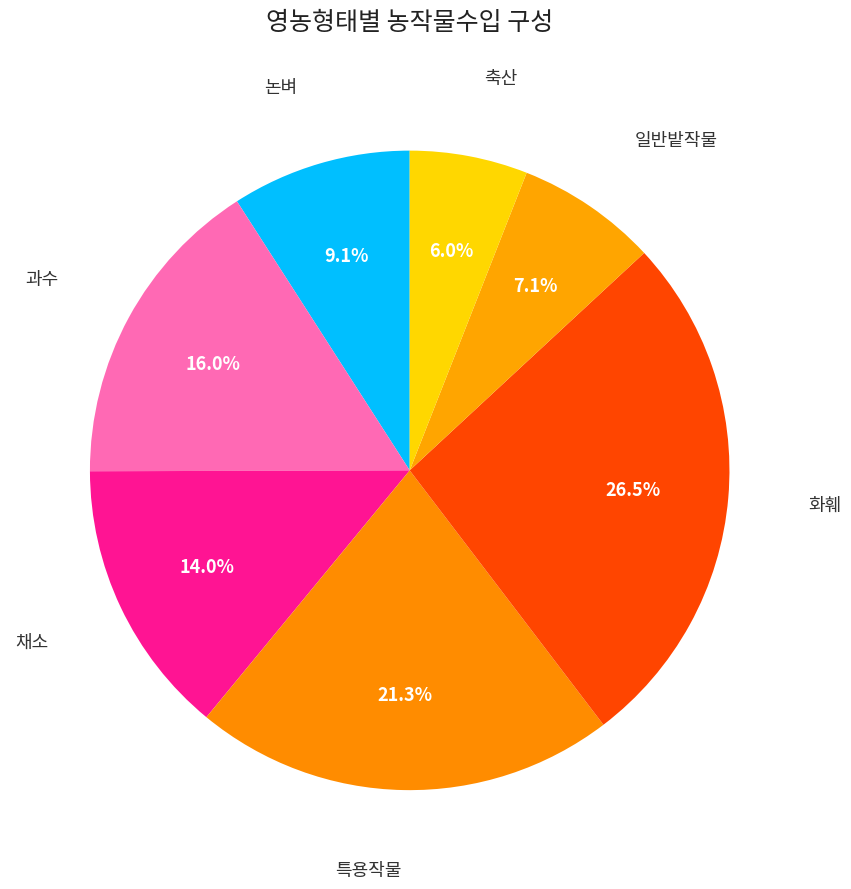

Is there any slice that represents more than half of the pie?

No